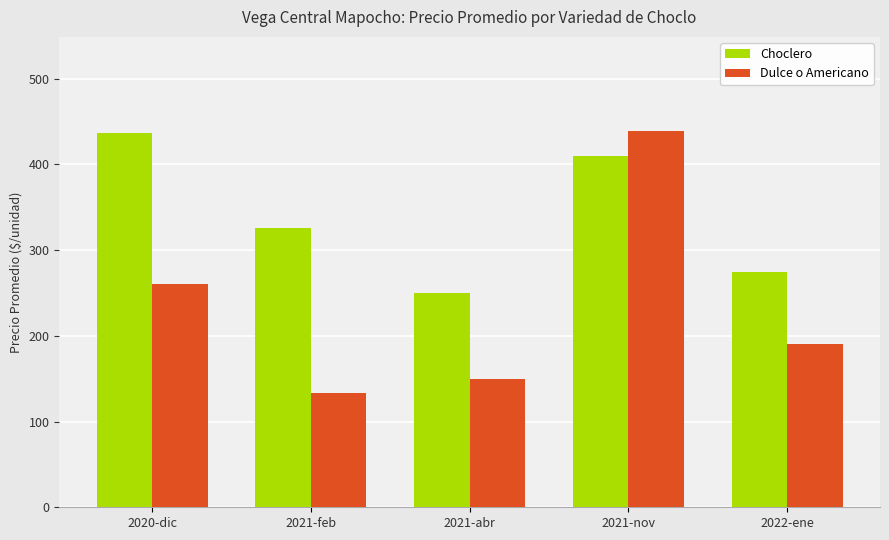

What is the value of the Dulce o Americano bar at the 5th from the left?

191.0